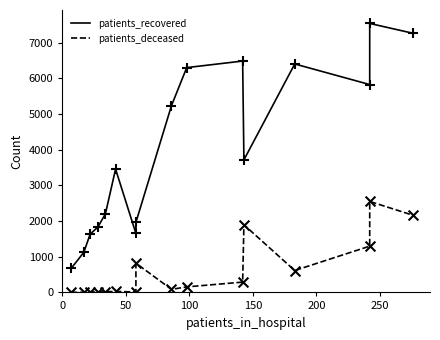

At how many categories does at least one series exceed 7020?

2